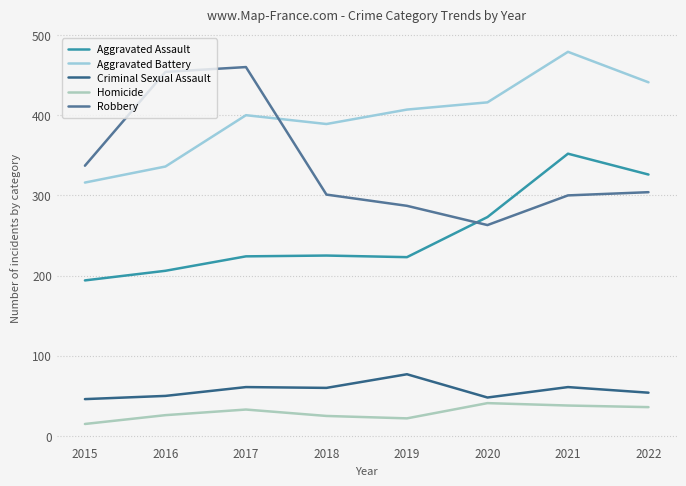

Where do Aggravated Battery and Robbery first cross each other?

2017 and 2018